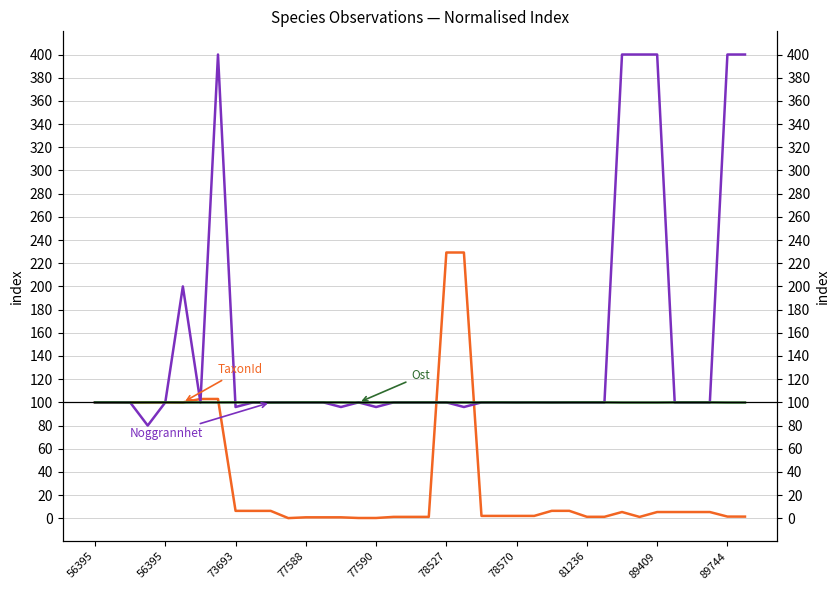

Which series ends up on top after the final intersection of TaxonId and Ost?

Ost